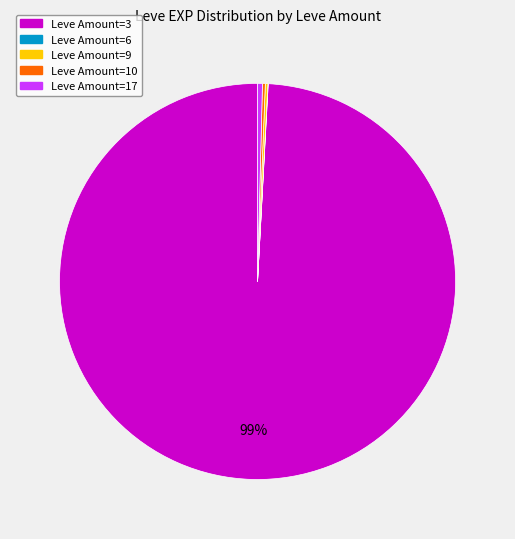

To the nearest percent, what is the average slice percentage?

20%